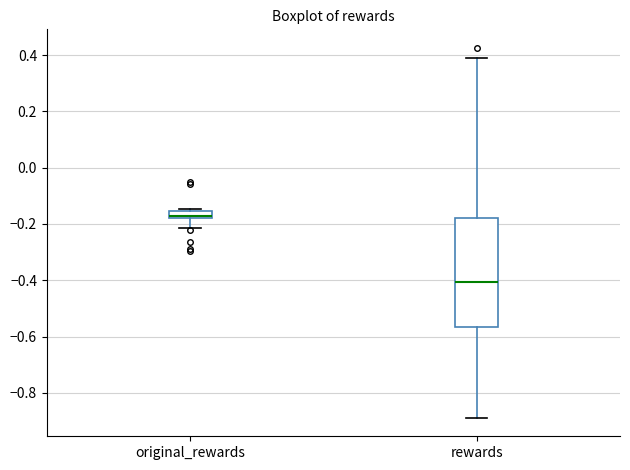

Where does the lower whisker of the box for rewards end on the y-axis? The values are not printed on the chart, so give them approximately, as read against the axis.

-0.88